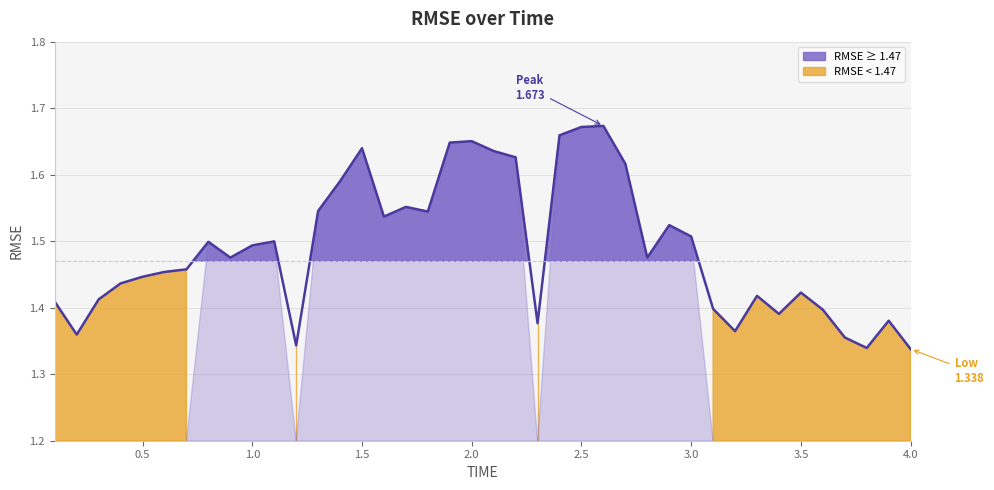

Which has a higher value, 0.6 or 2.4?

2.4